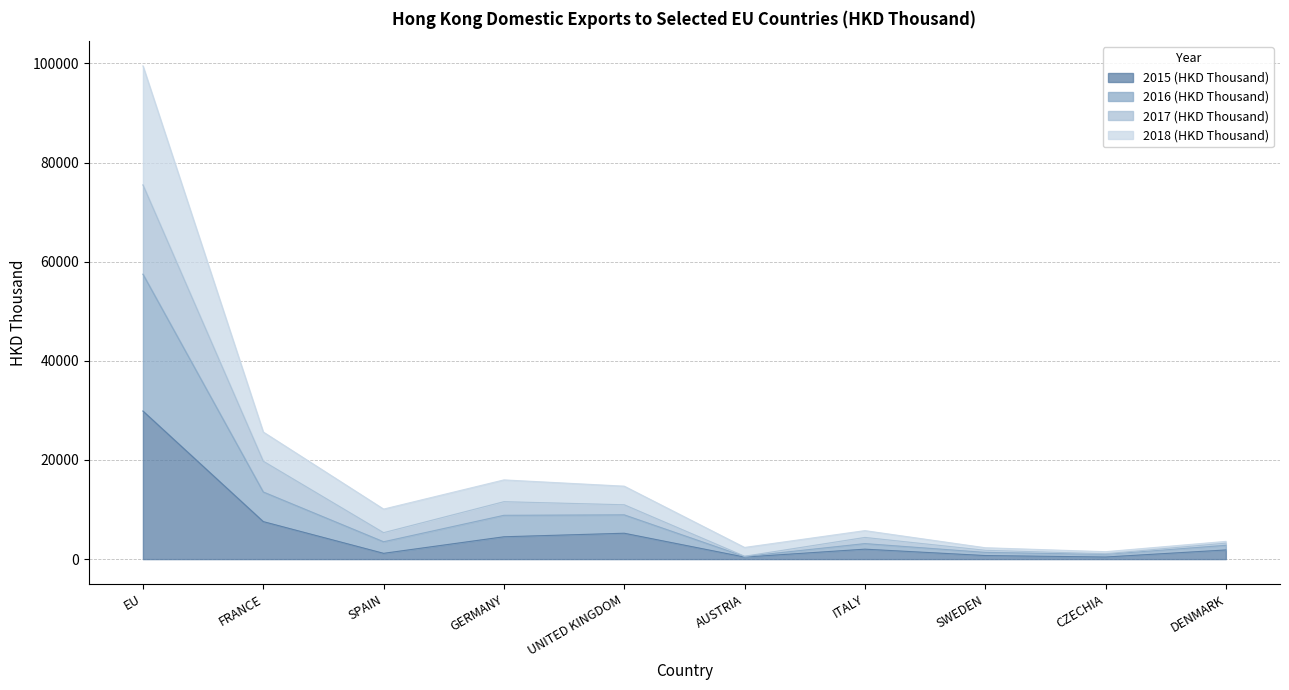

Which series has the largest total across all categories?

2018 (HKD Thousand)